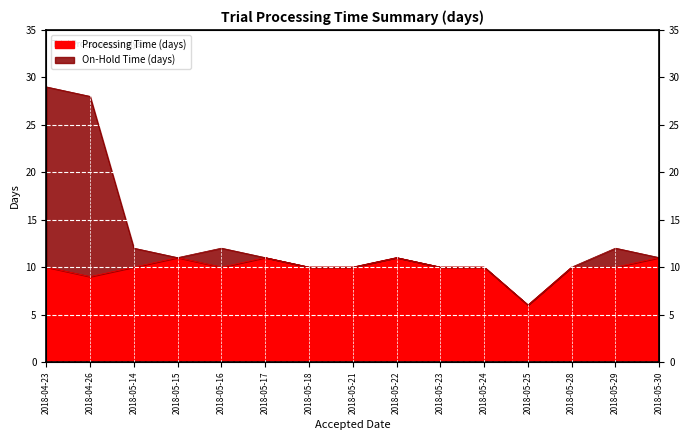

True or false: Overall Duration (days) and Processing Time (days) intersect in this chart.

False